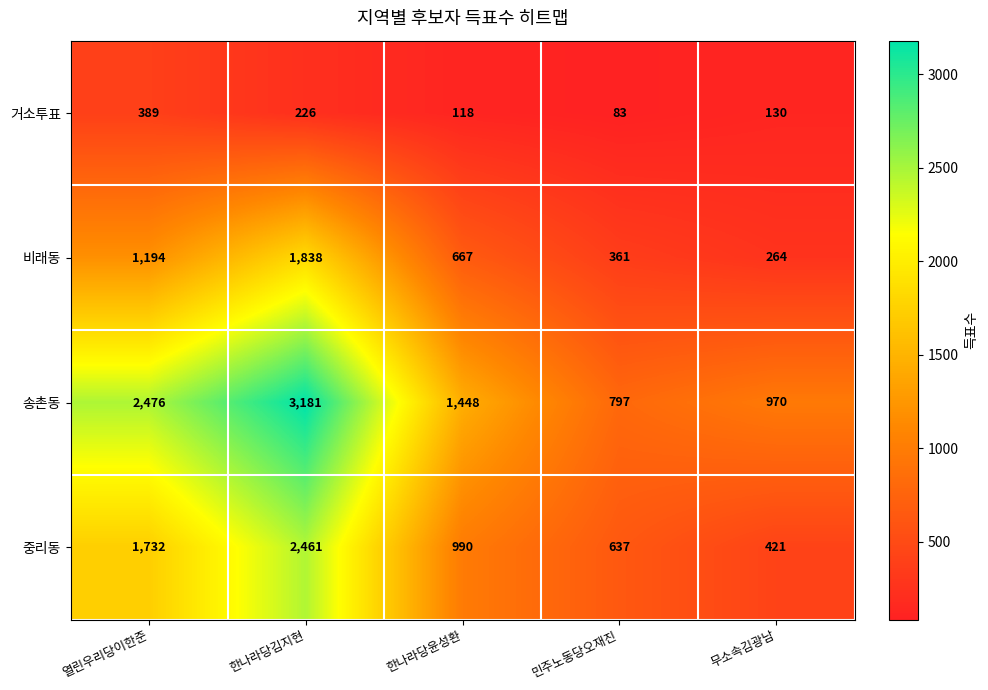

What value does the 송촌동 series have at 무소속김광남, to the nearest 100?

1000